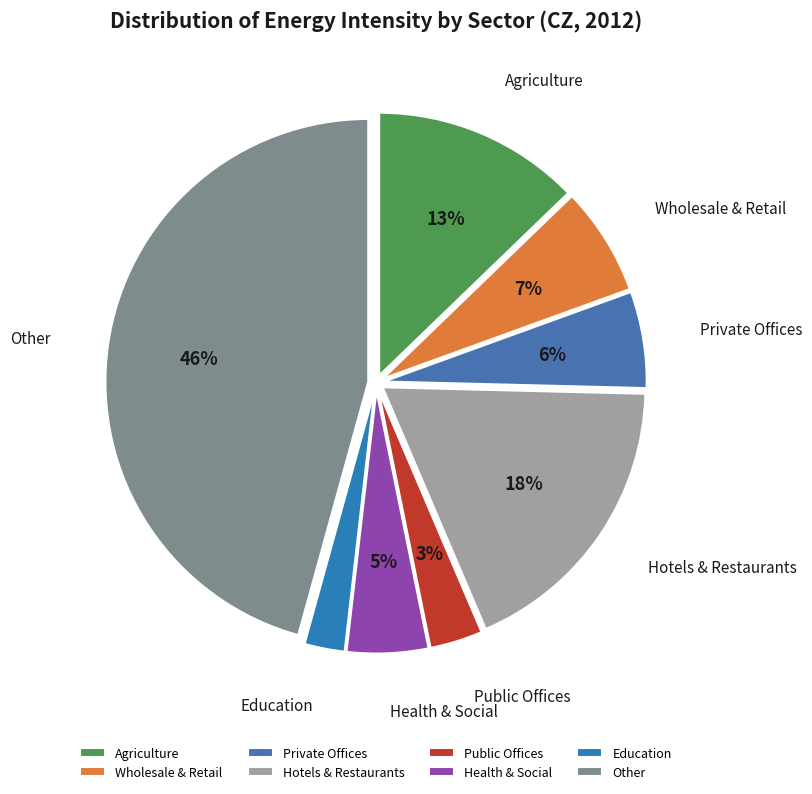

How many slices are in this pie chart?

8